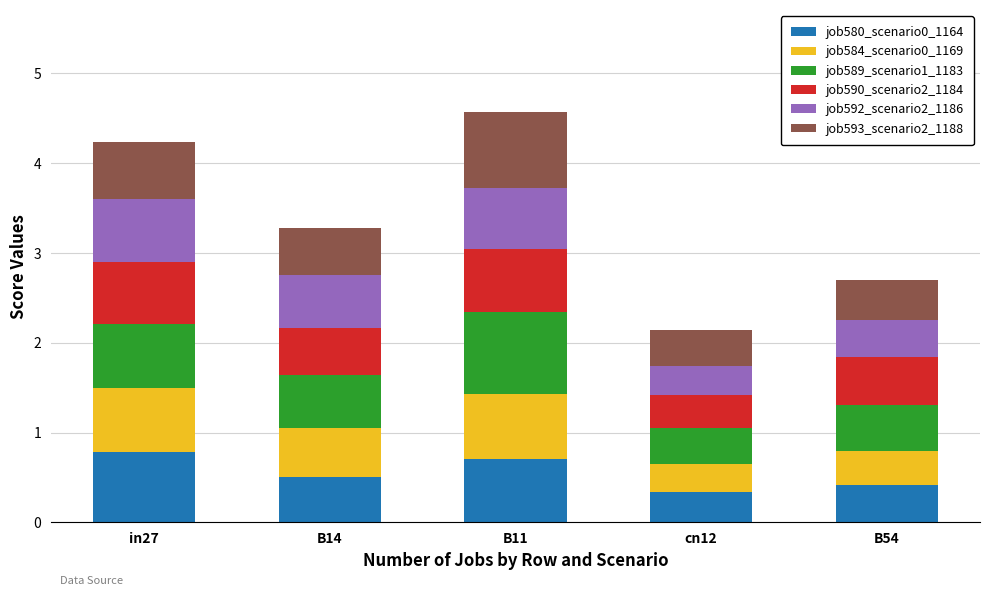

What is the sum of all job580_scenario0_1164 values?

2.7